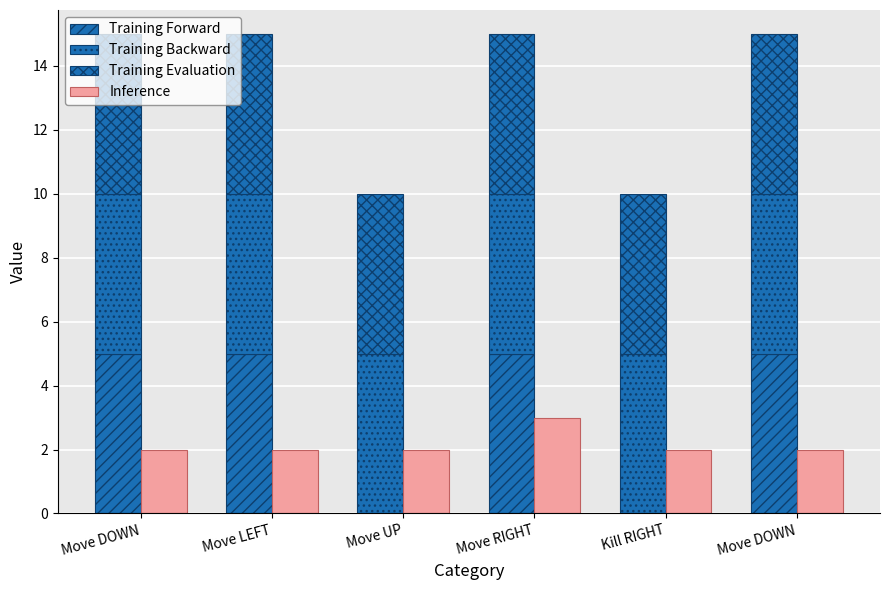

How many series are shown in this chart?

4